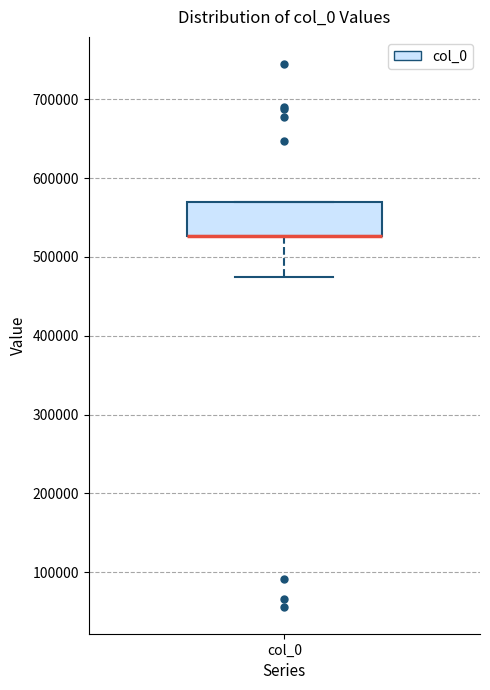

Transcribe this box plot: give where the median line is, the range the box spans, and where the two whiskers end, as read against the y-axis. The values are not printed on the chart, so give them approximately, as read against the axis.

median 530000 (drawn on the box's lower edge), box 530000 to 570000, whiskers 480000 to 570000